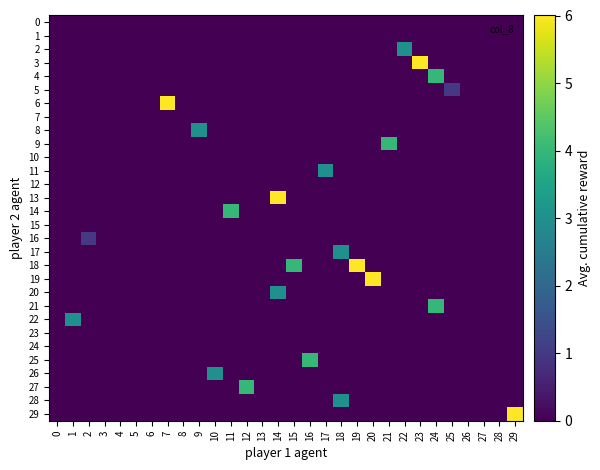

Which has a higher value, 4 or 14?

4